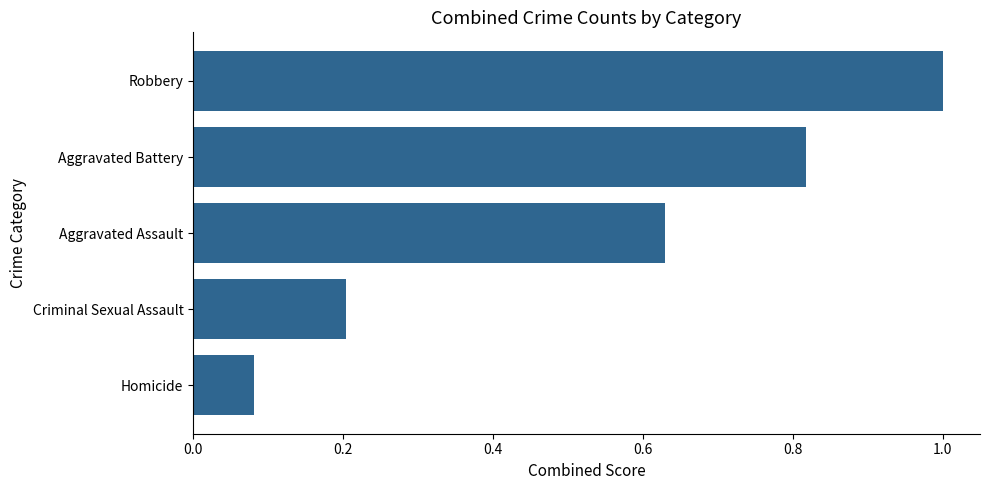

The value at Aggravated Assault is 0.9. True or false?

False